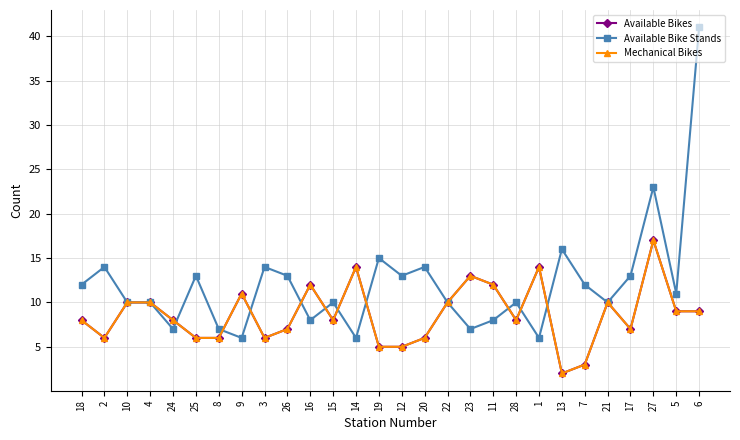

Rank the categories by Mechanical Bikes value from highest to lowest.

27, 14, 1, 23, 16, 11, 9, 10, 4, 22, 21, 5, 6, 18, 24, 15, 28, 26, 17, 2, 25, 8, 3, 20, 19, 12, 7, 13